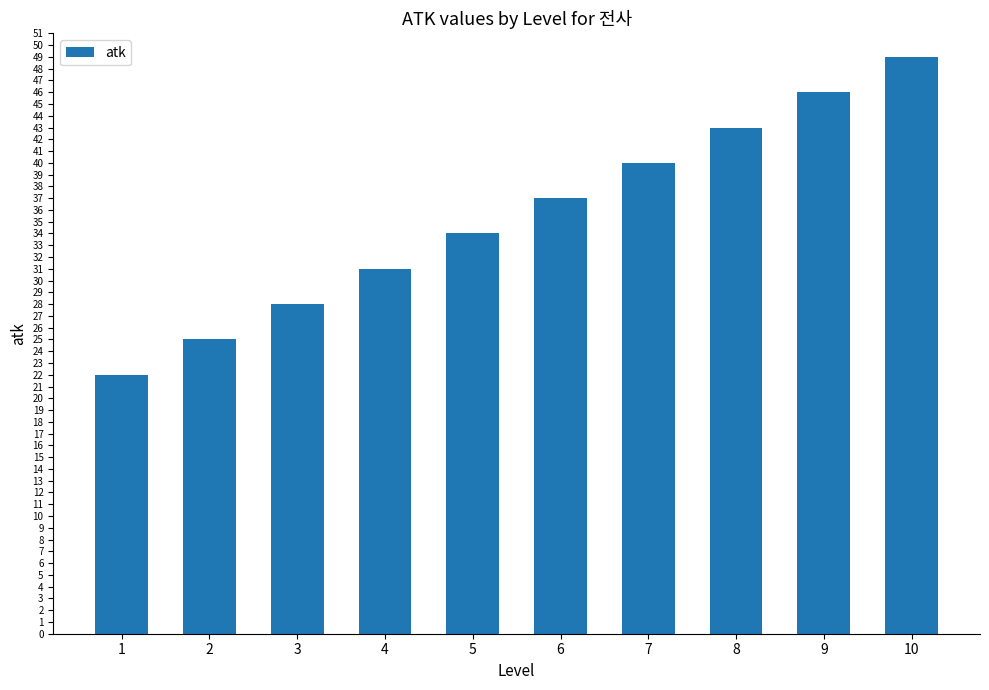

Rank the categories by value from highest to lowest.

10, 9, 8, 7, 6, 5, 4, 3, 2, 1